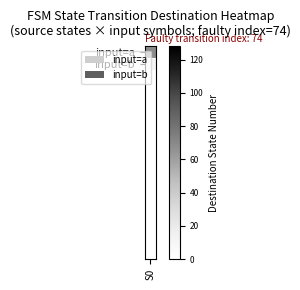

How many series are shown in this chart?

2